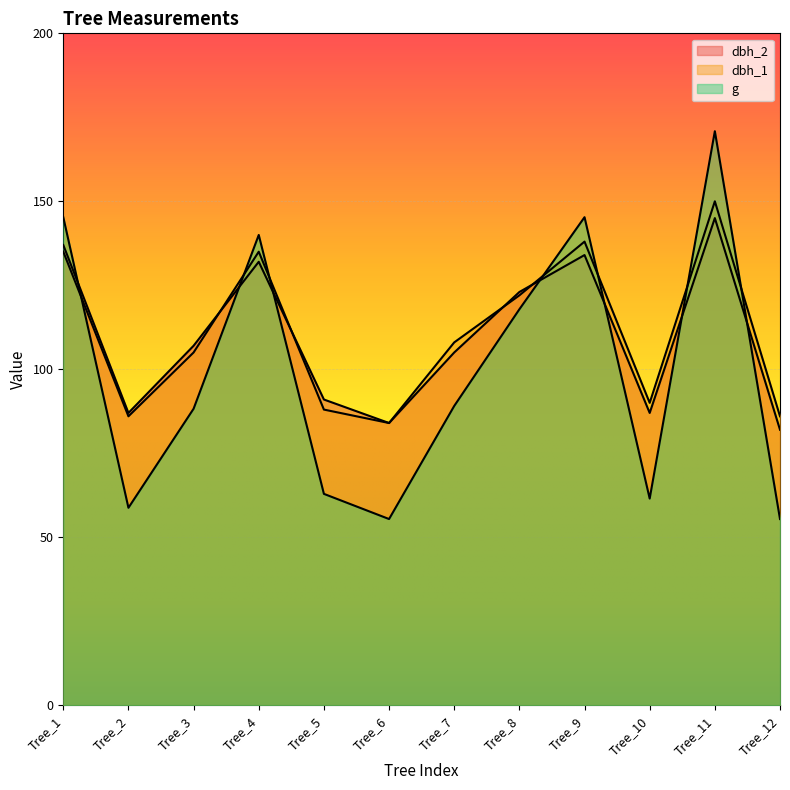

List the labels in order of g value, smallest first.

Tree_6, Tree_12, Tree_2, Tree_10, Tree_5, Tree_3, Tree_7, Tree_8, Tree_4, Tree_1, Tree_9, Tree_11